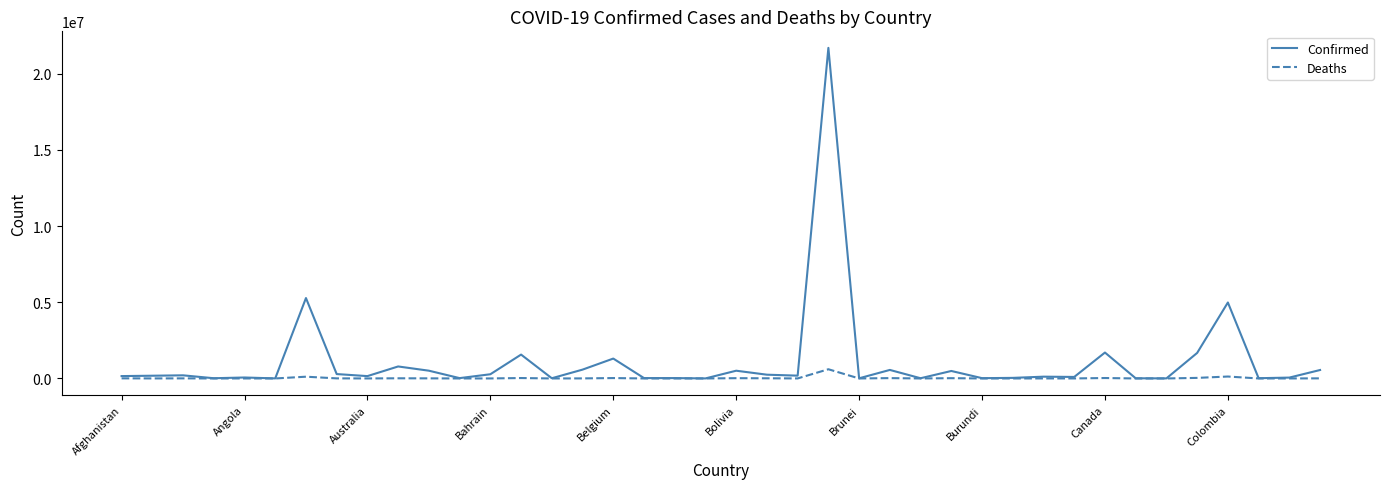

What is the greatest value displayed?

21697341